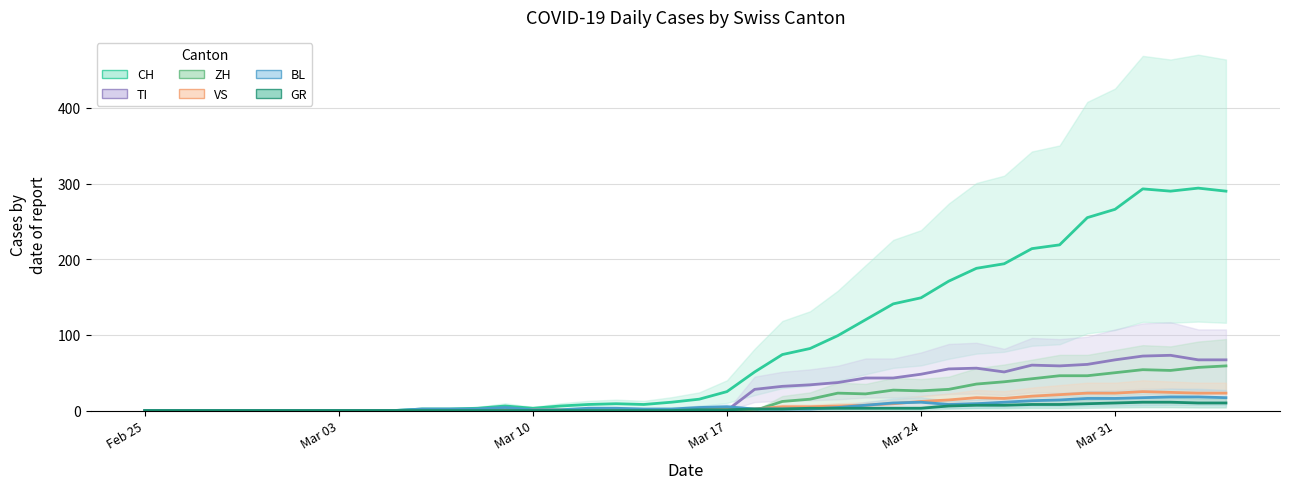

What is the difference between the maximum and second lowest values in the GR series?

11